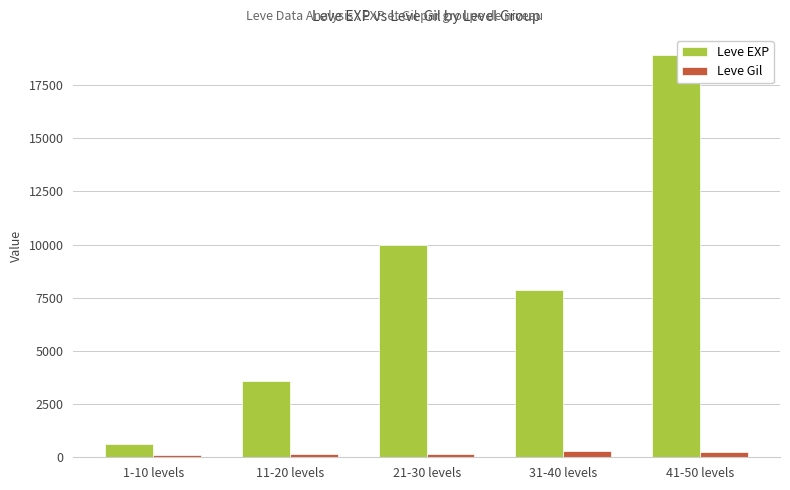

What is the label of the 5th bar from the right?

1-10 levels